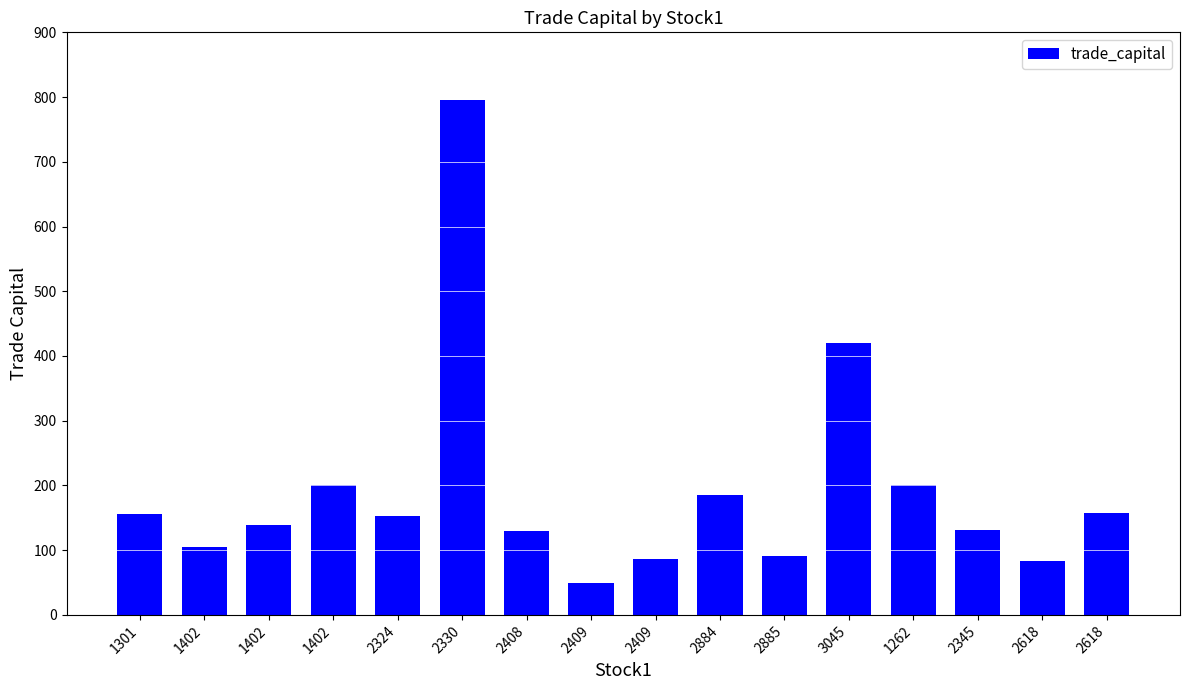

Reading right to left, transcribe all the data shown in this chart.

157.8	83.4	131.9	201.4	420.5	91.2	185.7	86.5	48.6	130.0	795.2	152.2	200.2	138.2	105.3	155.8